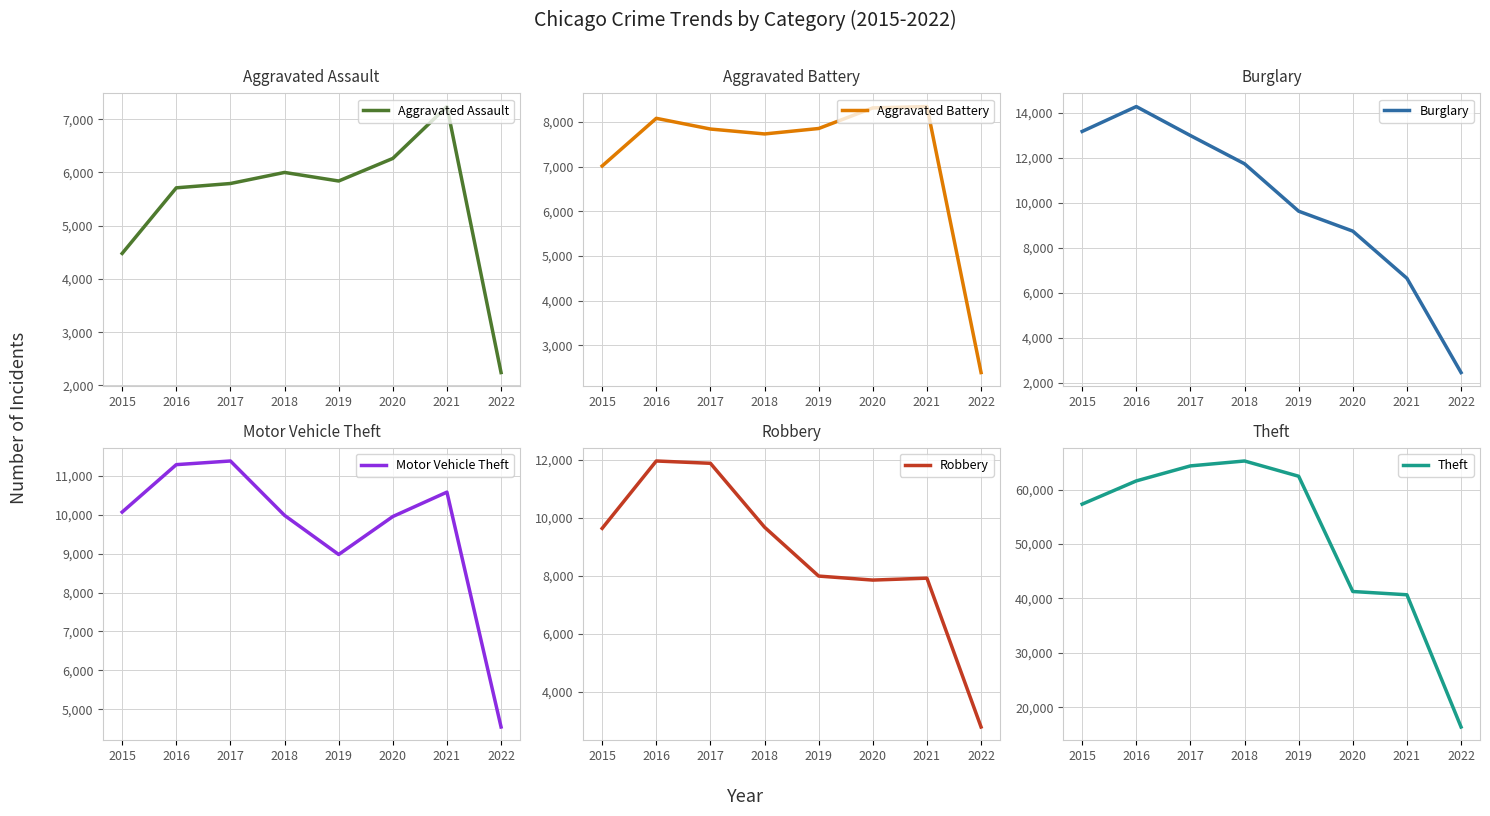

How many values in the Aggravated Battery series are below 7857?

4